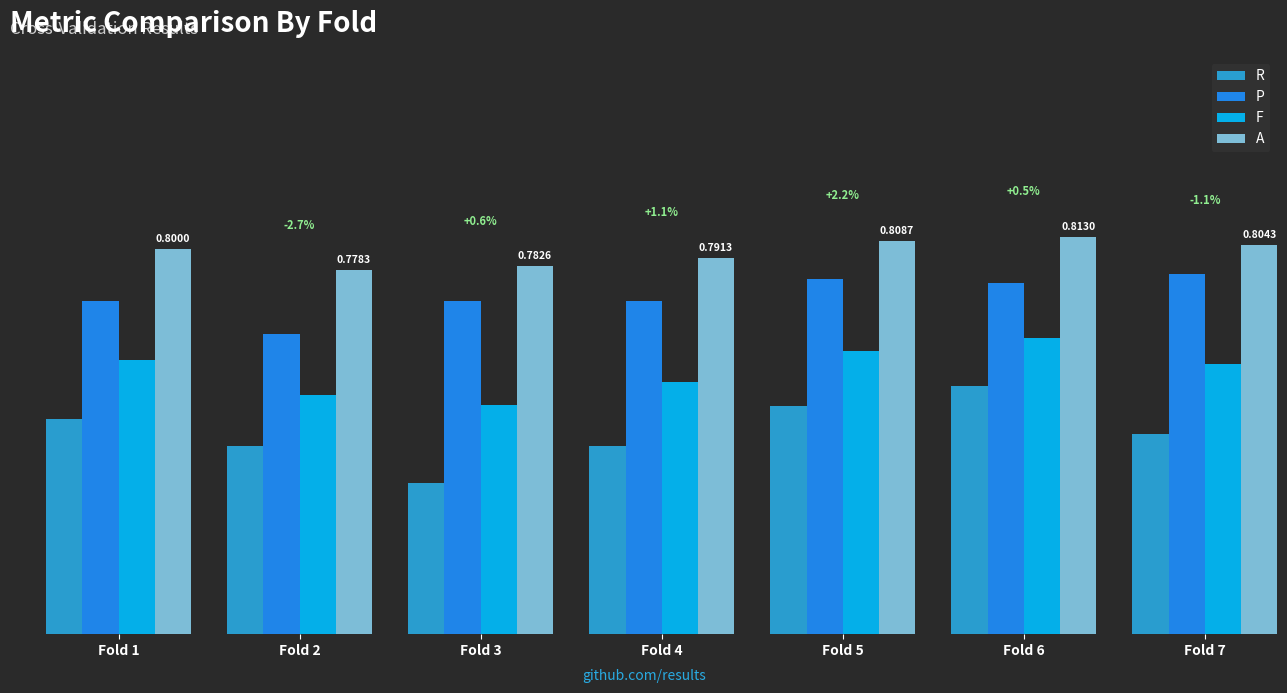

Which series changed the most between Fold 2 and Fold 6?

R